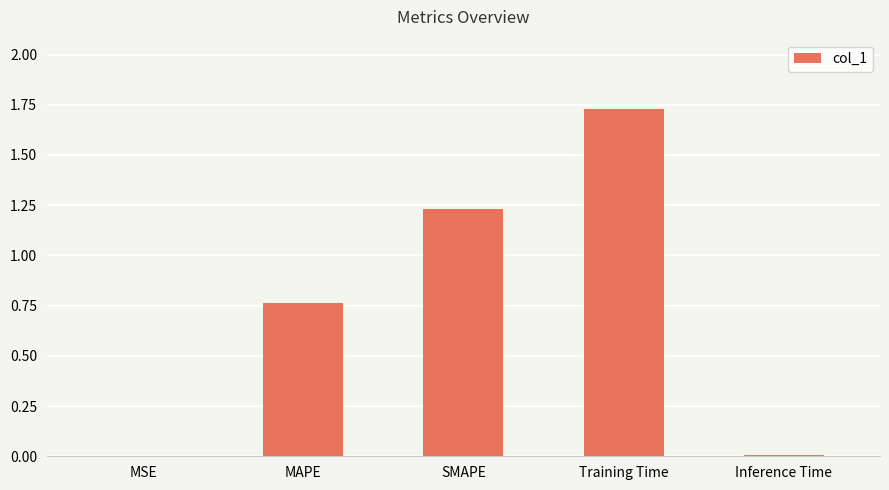

The value at Inference Time is 0.0. True or false?

True